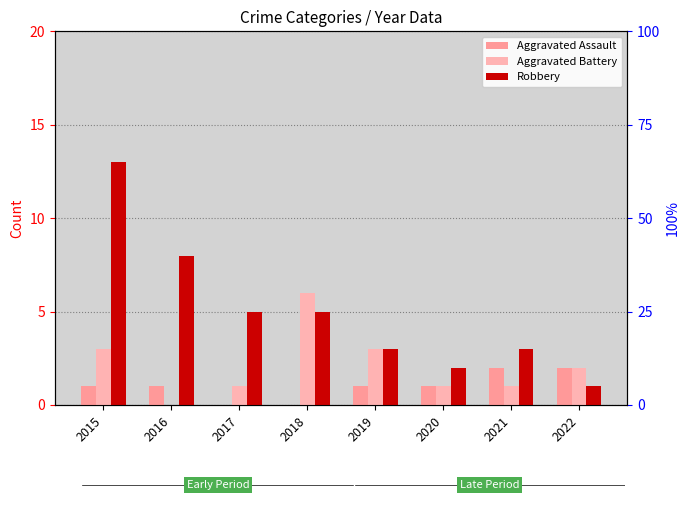

Is the value of Aggravated Battery at 2018 greater than the value of Aggravated Assault at 2020?

Yes